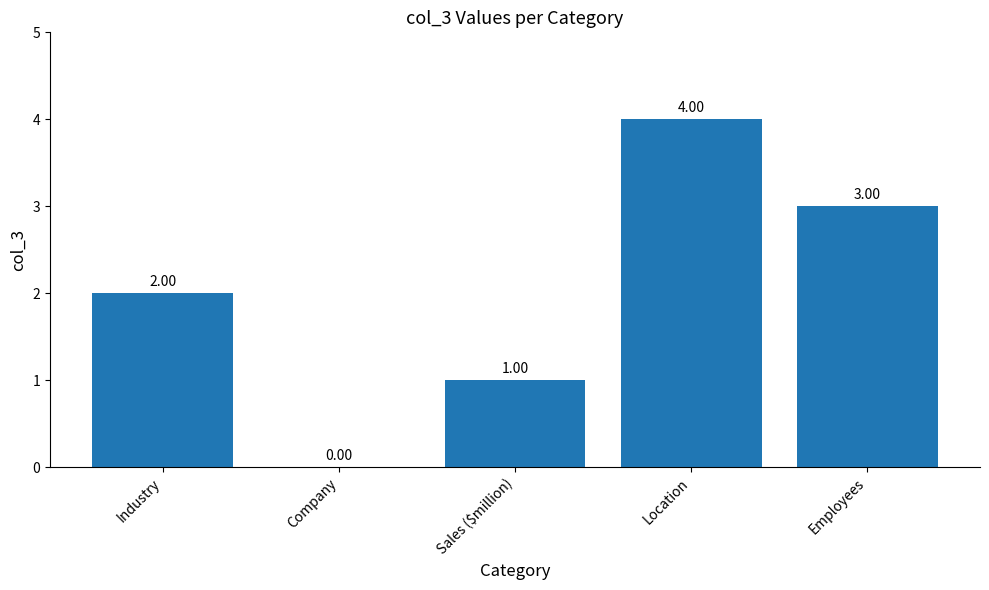

Reading left to right, transcribe all the data shown in this chart.

Industry=2	Company=0	Sales ($million)=1	Location=4	Employees=3